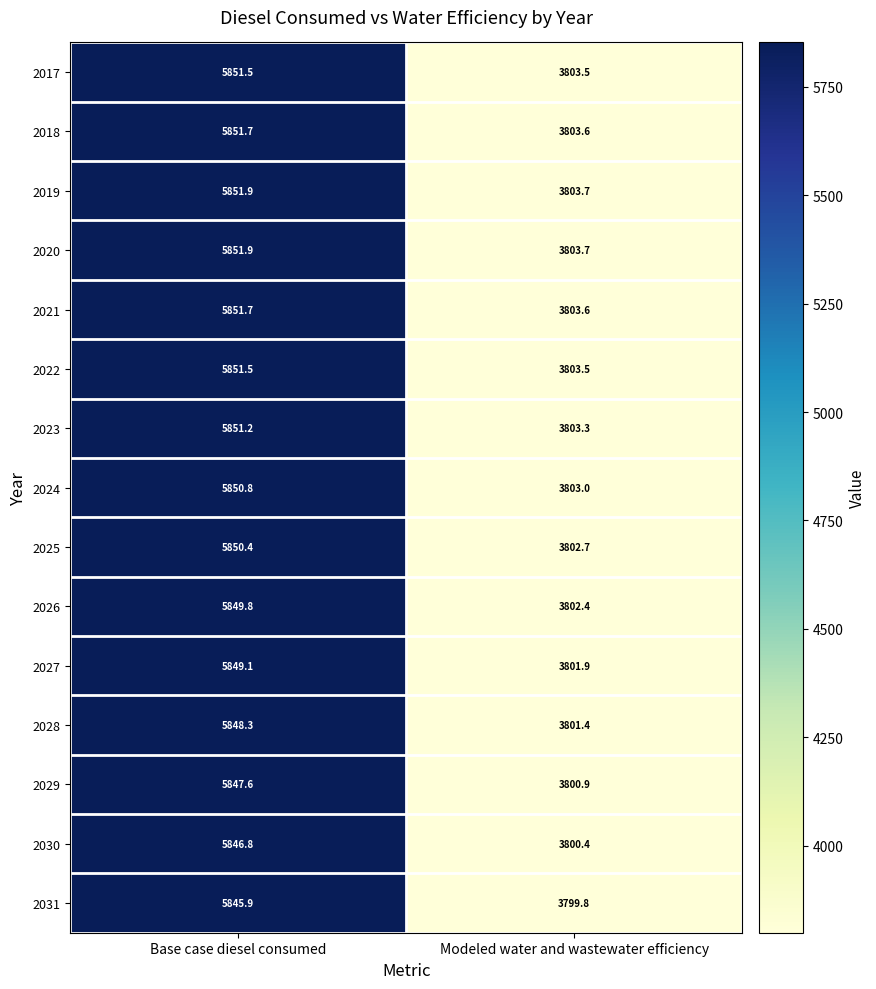

The 2030 series shows 6566.4 at Modeled water and wastewater efficiency. True or false?

False